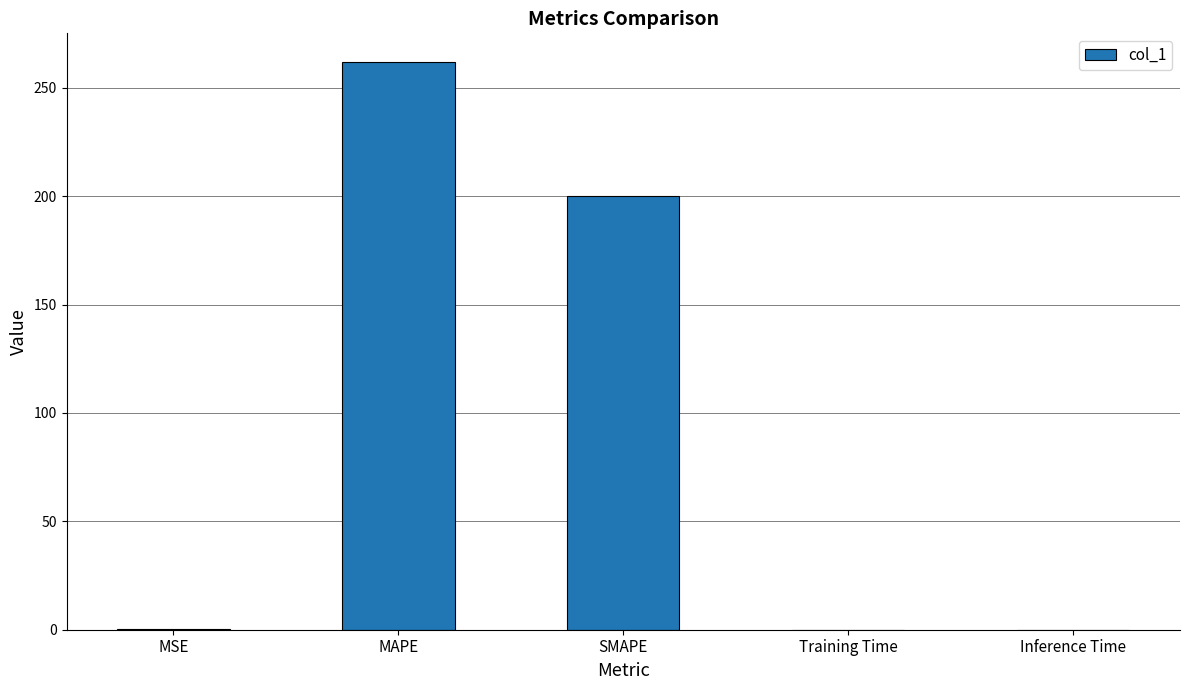

Which has a higher value, SMAPE or Training Time?

SMAPE